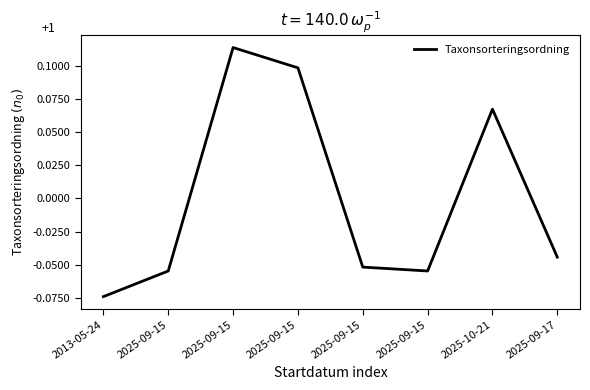

The value at 2025-09-15 is 0.1. True or false?

False